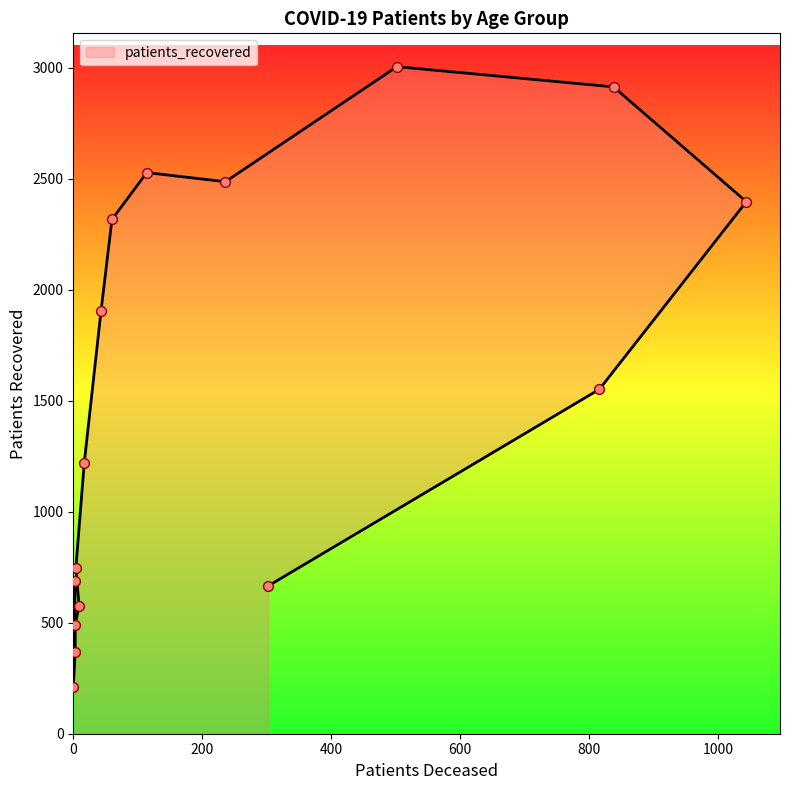

Which has a higher value, 80 - 84 or 65 - 69?

65 - 69